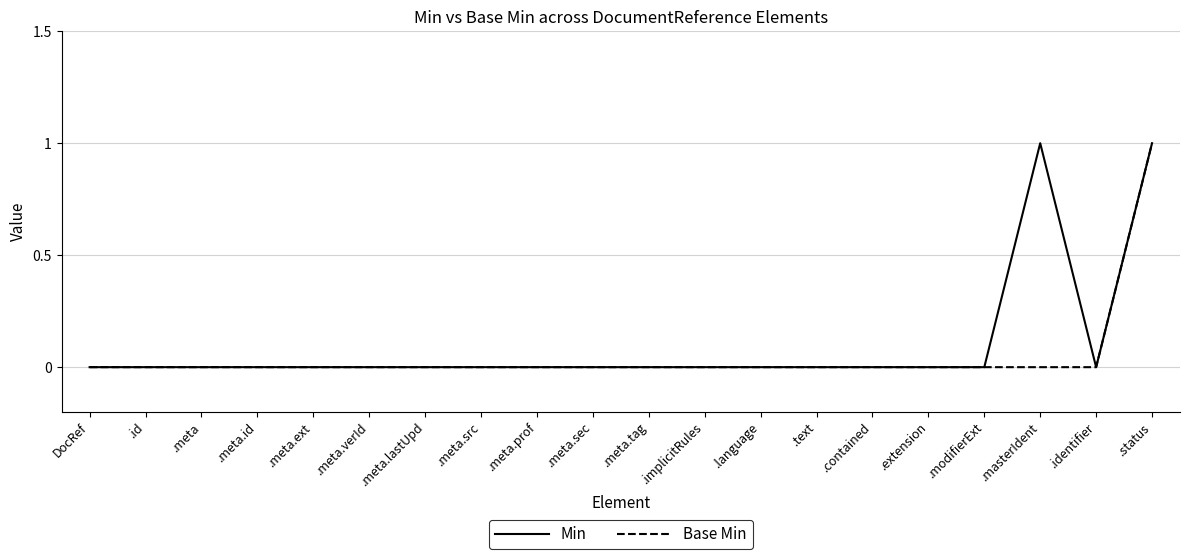

At which category is the sum across all series the highest?

.status